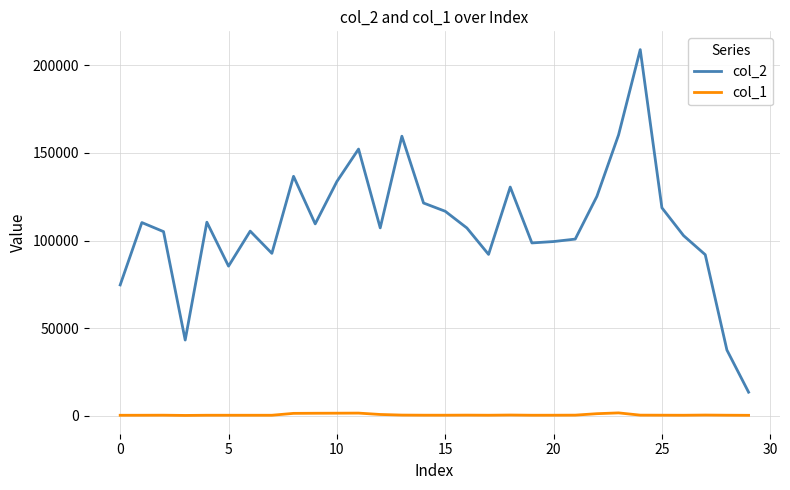

Which series has the largest range (max minus min)?

col_2